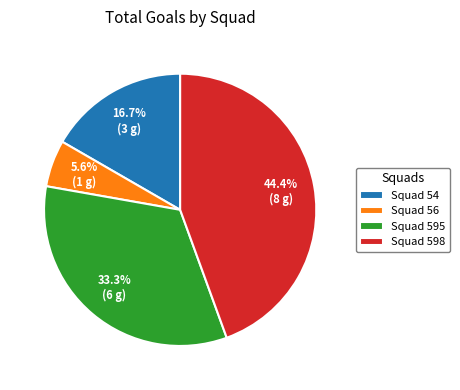

Approximately how many times larger is the value at Squad 598 compared to Squad 595?

1.3